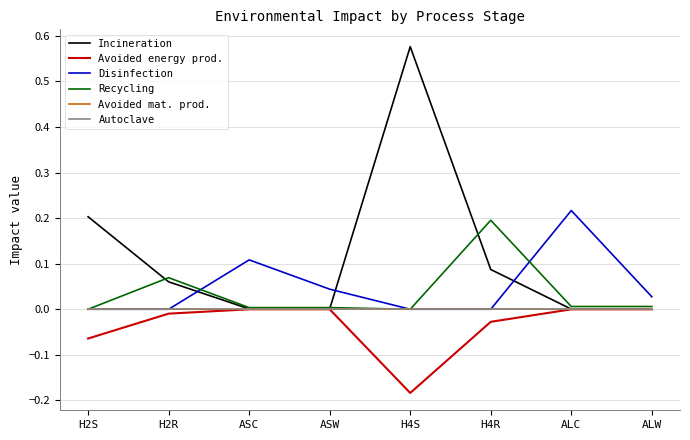

True or false: Incineration has more than 2 interior local peaks.

False